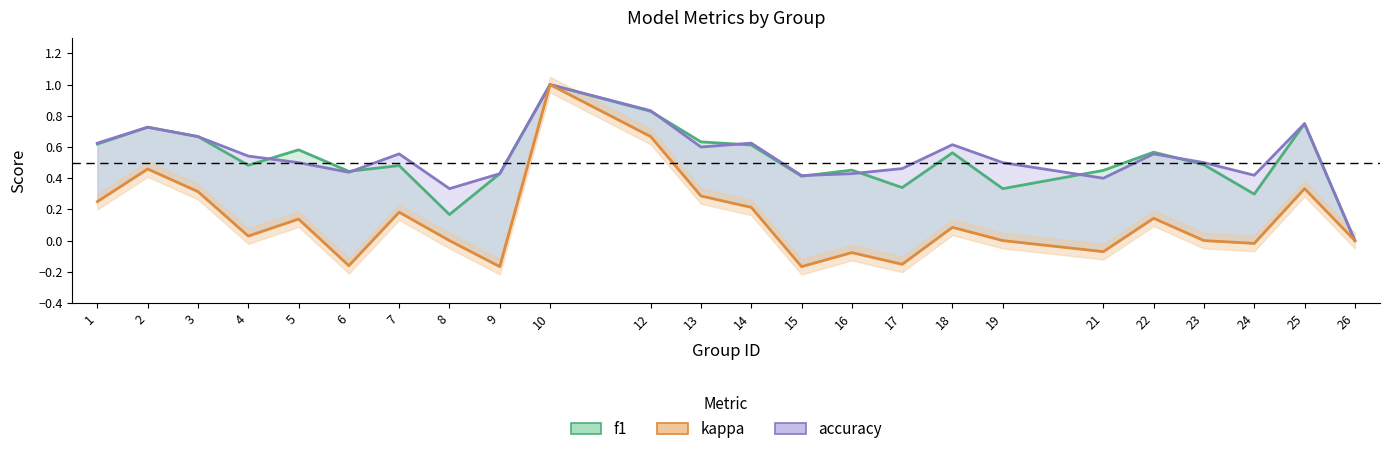

At which label does f1 reach its minimum?

26